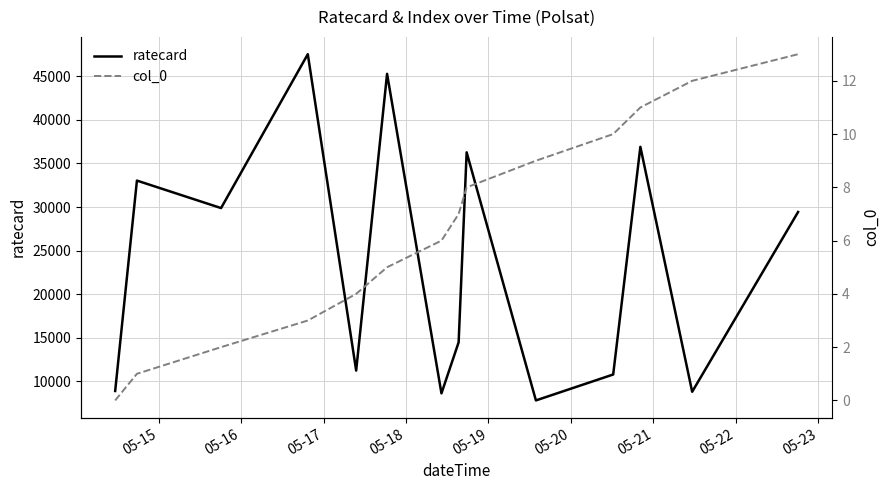

Does the chart display data point markers on the line(s)?

No